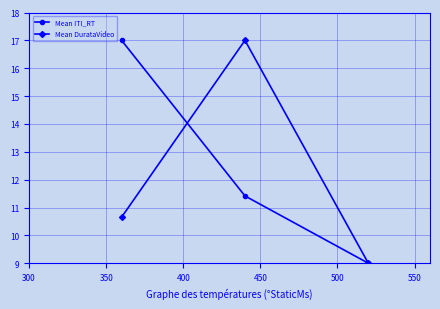

What is the maximum value for Mean ITI_RT?

17.0